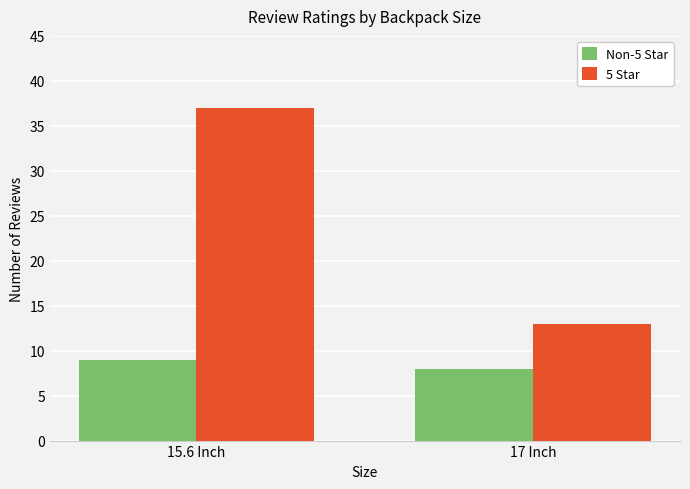

List the series in order of their peak value, highest first.

5 Star, Non-5 Star